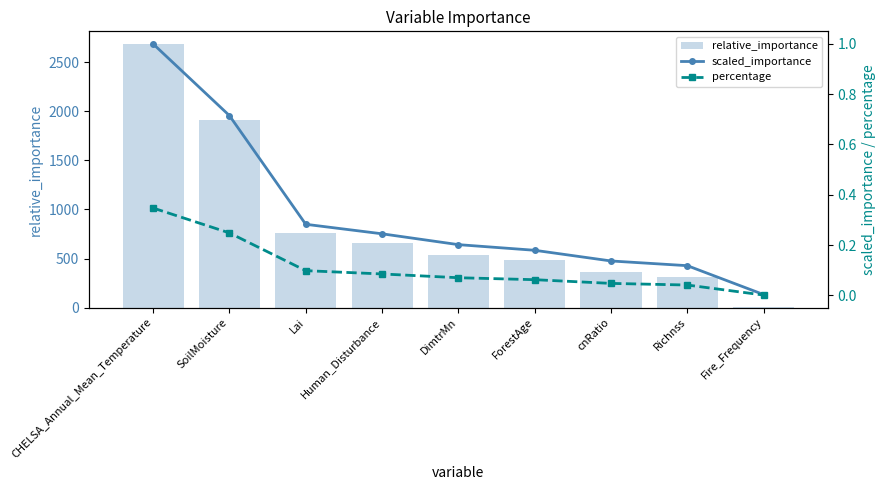

List the series in order of their peak value, lowest first.

percentage, scaled_importance, relative_importance